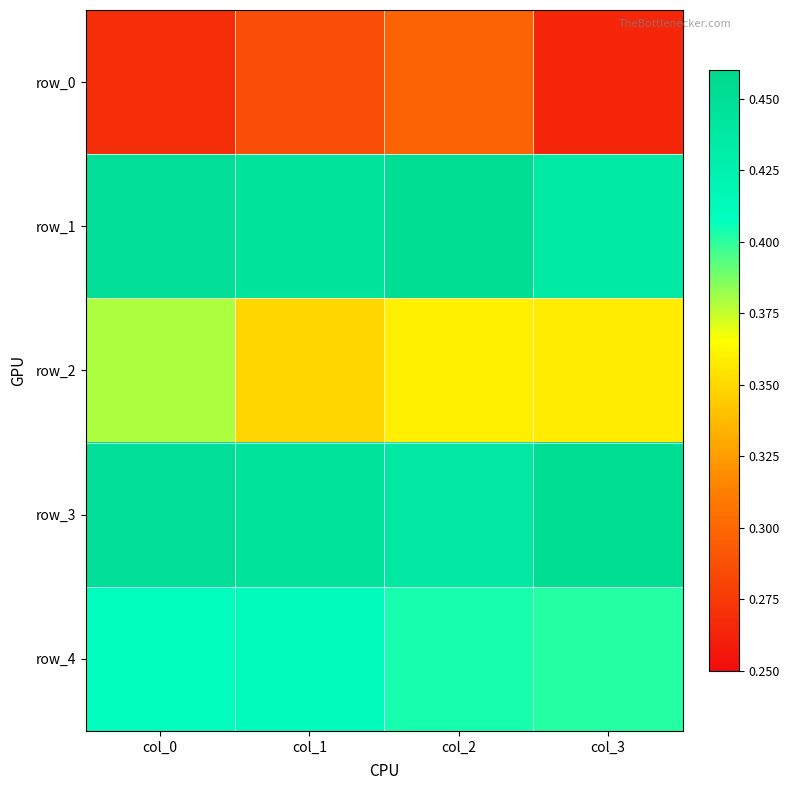

Reading left to right, list all the values displayed in this chart.

row_0: col_0=0.3	col_1=0.3	col_2=0.3	col_3=0.3
row_1: col_0=0.5	col_1=0.4	col_2=0.5	col_3=0.4
row_2: col_0=0.4	col_1=0.3	col_2=0.4	col_3=0.4
row_3: col_0=0.5	col_1=0.4	col_2=0.4	col_3=0.5
row_4: col_0=0.4	col_1=0.4	col_2=0.4	col_3=0.4